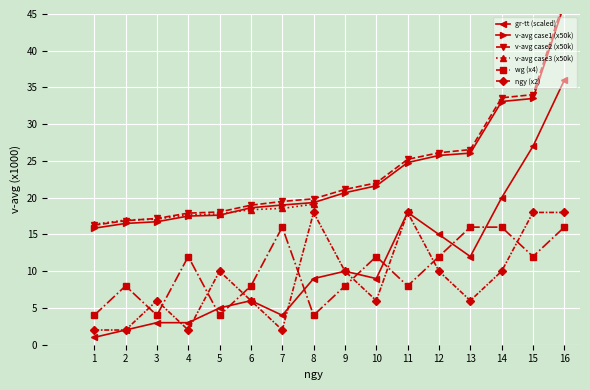

In gr-tt, how many points are higher than both neighbors (excluding endpoints)?

3